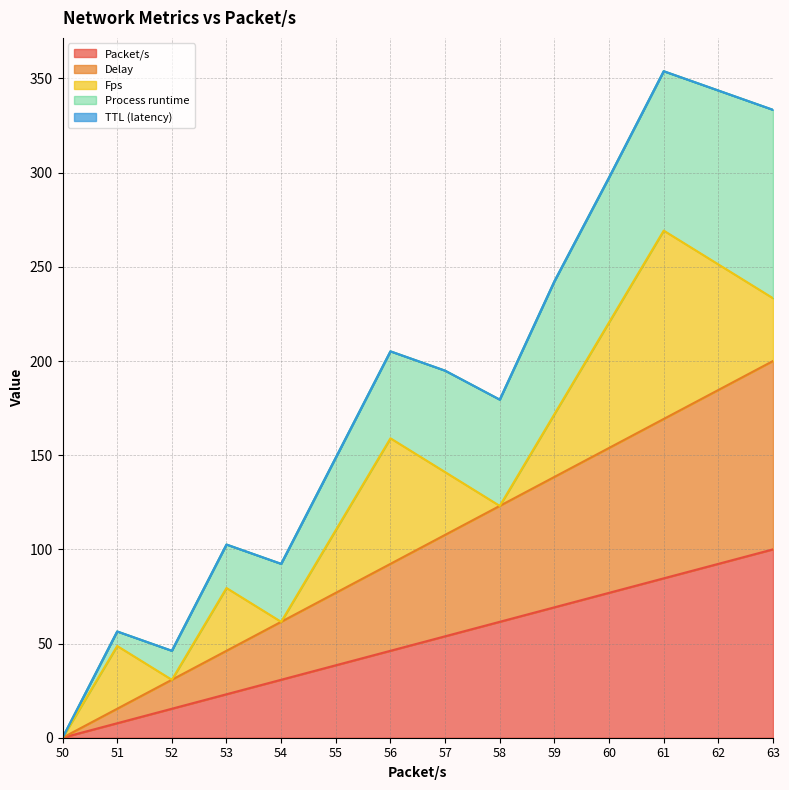

True or false: Delay has a value of 169.2 at 61.

True